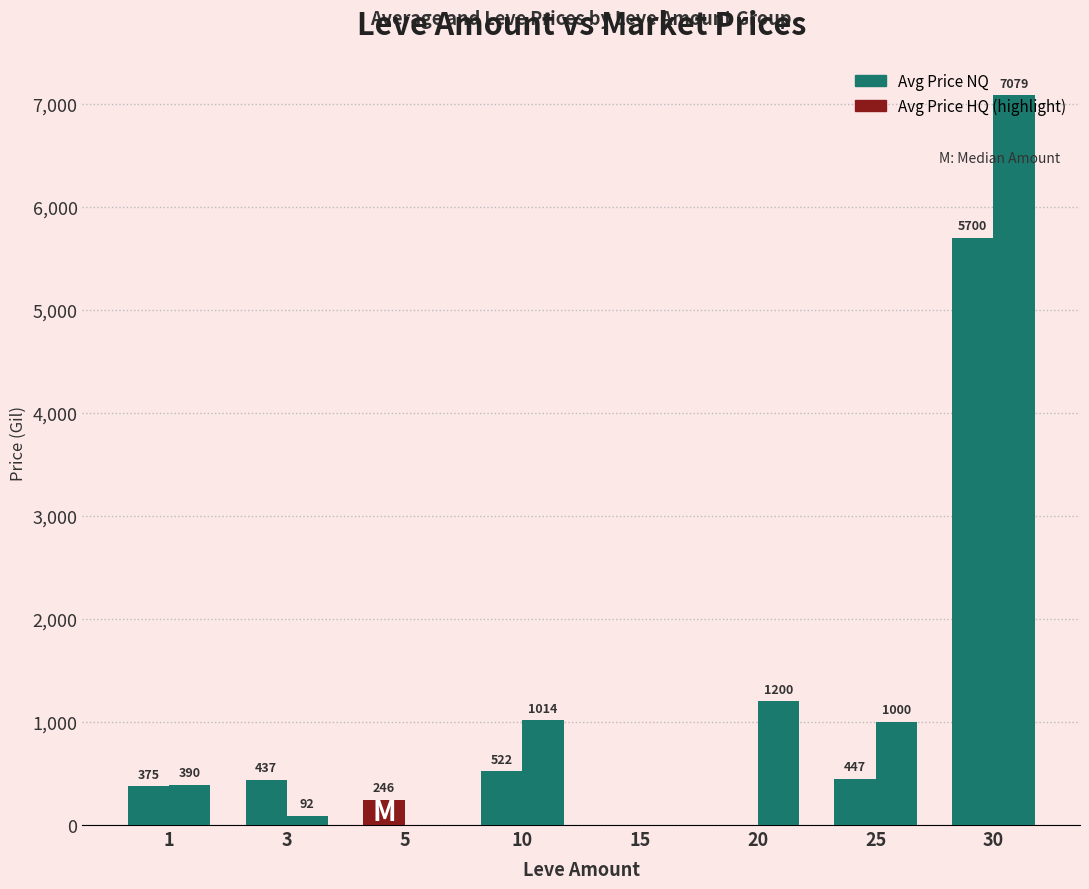

How many groups of bars are there?

8